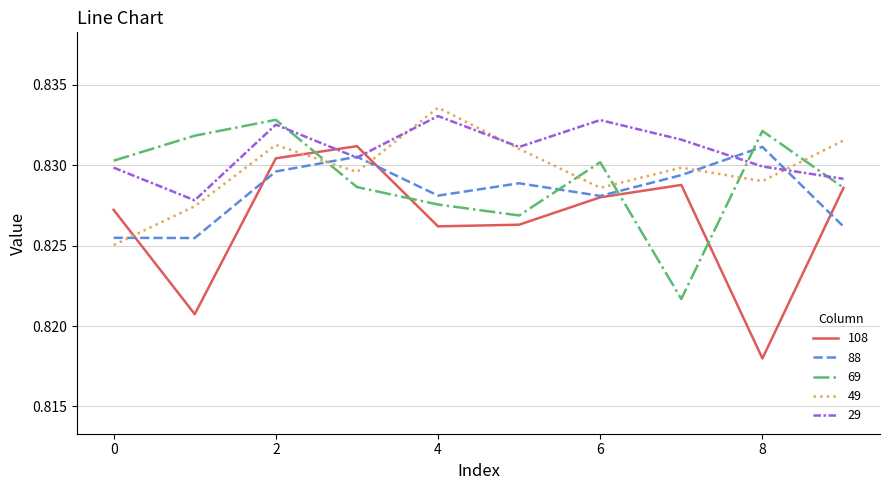

After their last crossing, which series has the higher values: 49 or 69?

49